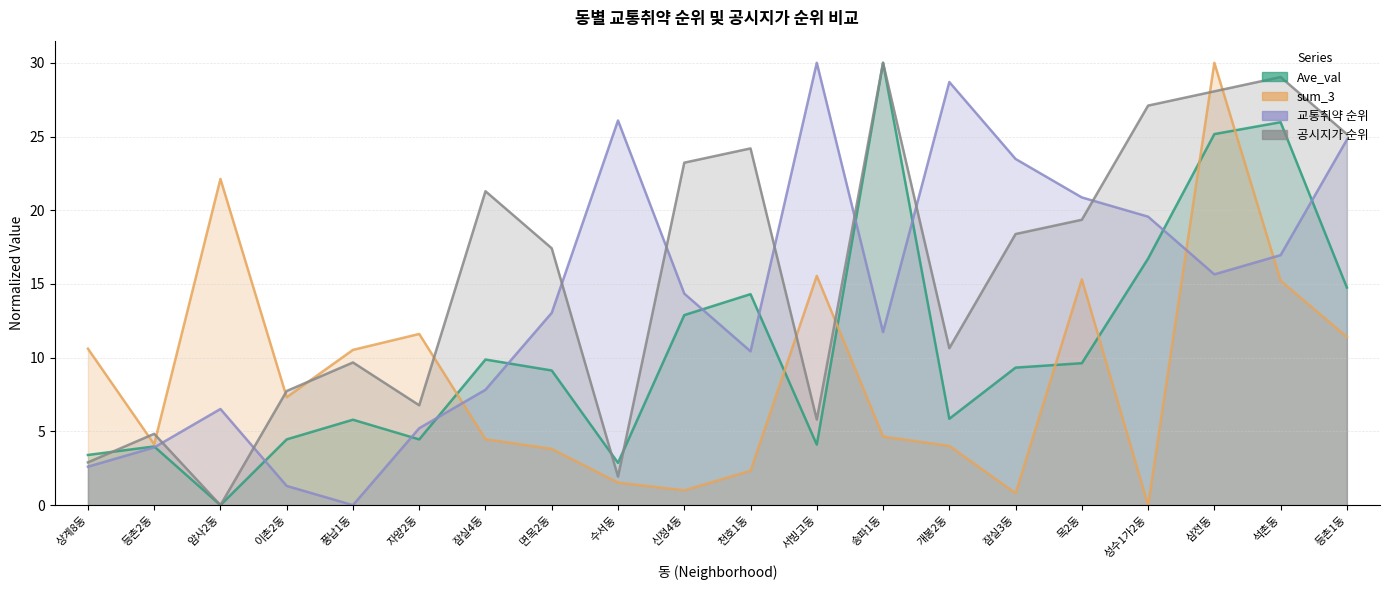

Where is 교통취약 순위 nearest to the value 15?

신정4동